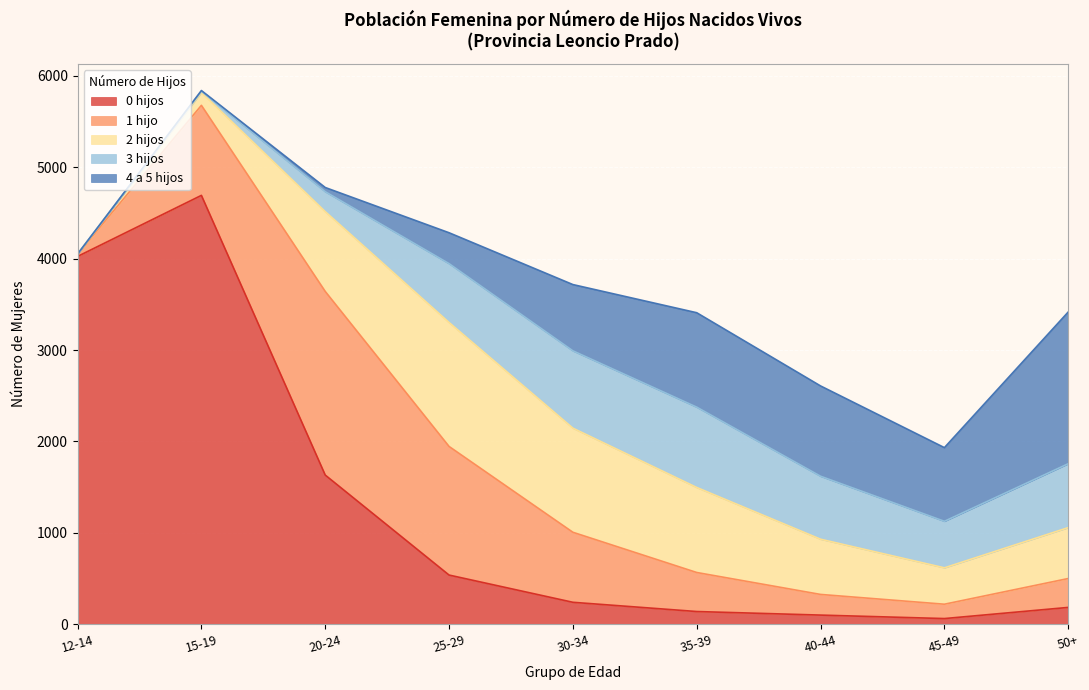

What position from the left is 50+?

9